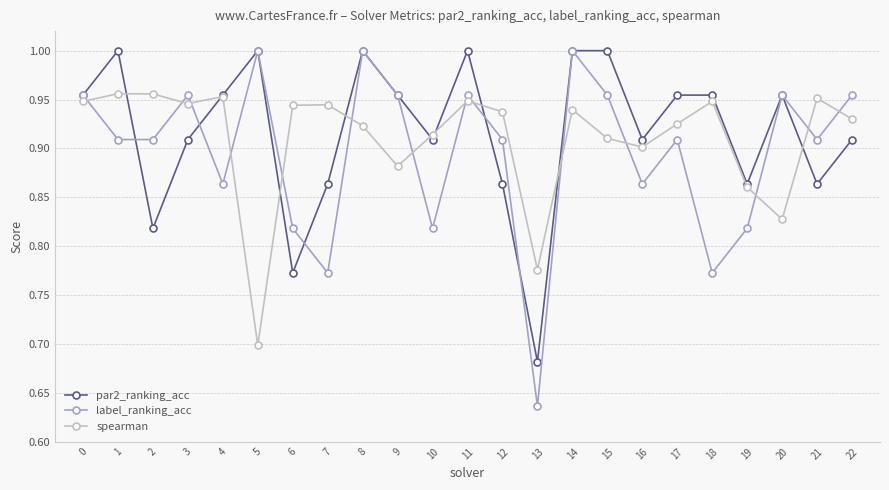

What is the difference between the second highest and minimum values in the spearman series?

0.3